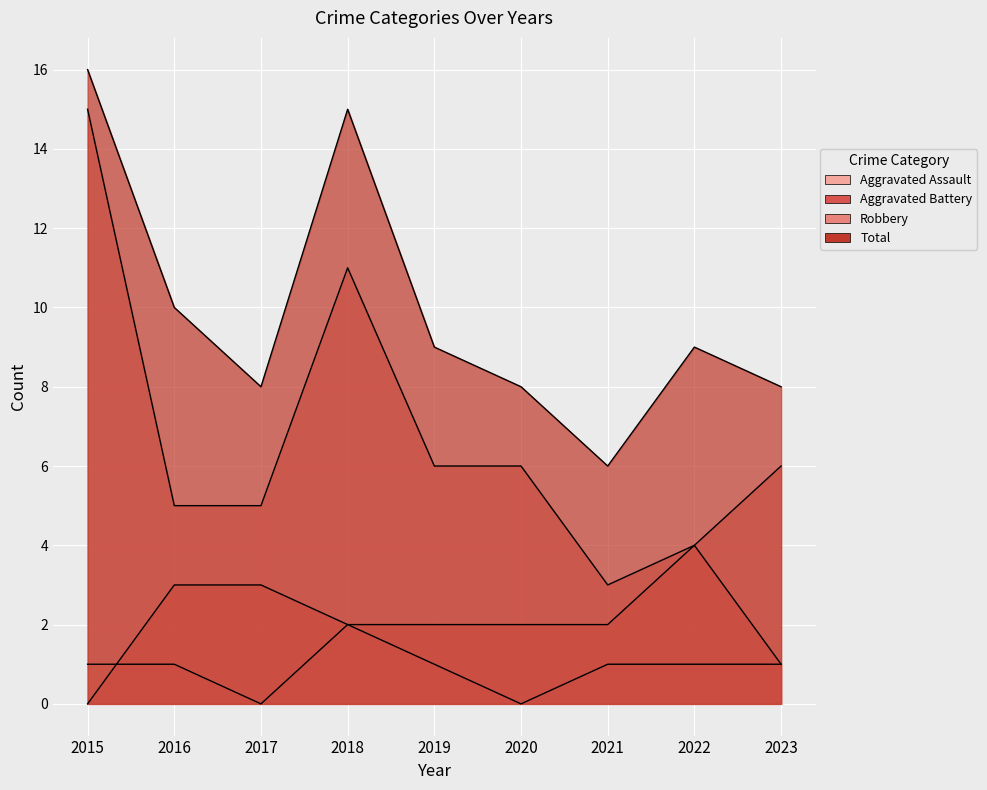

What is the difference between the Total values at 2020 and 2016?

2